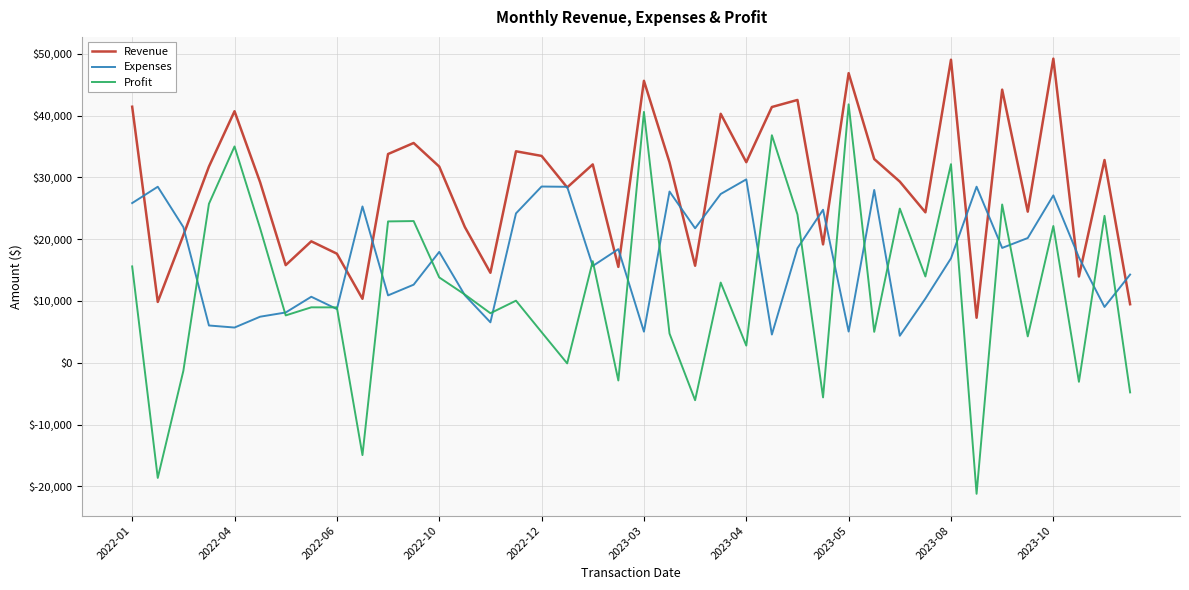

True or false: Revenue has more than 1 points higher than both neighbors.

True